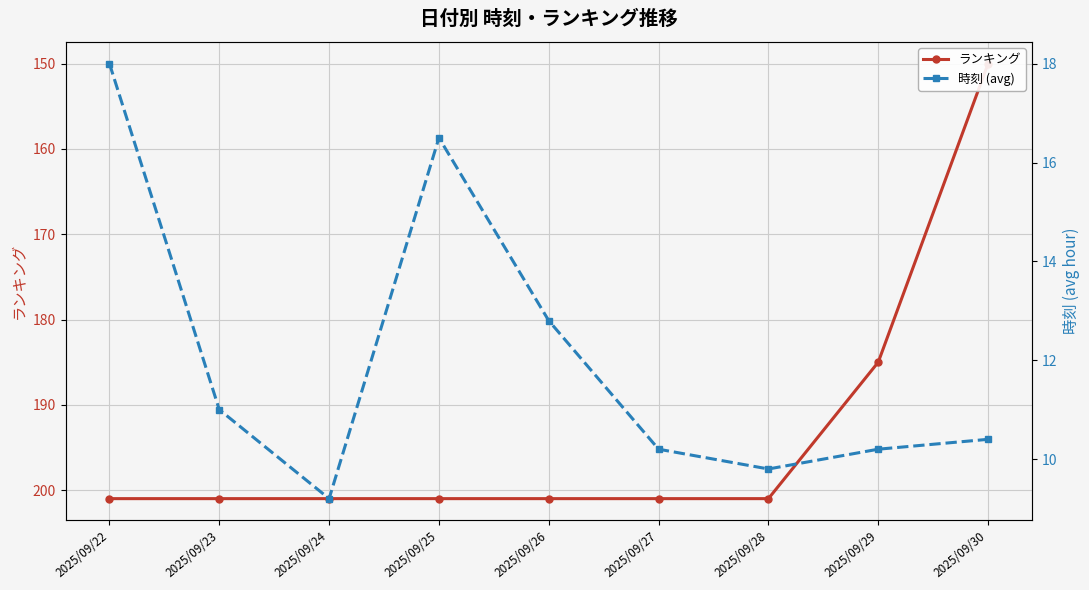

At 2025/09/22, list the series in order from smallest to largest.

時刻 (avg), ランキング